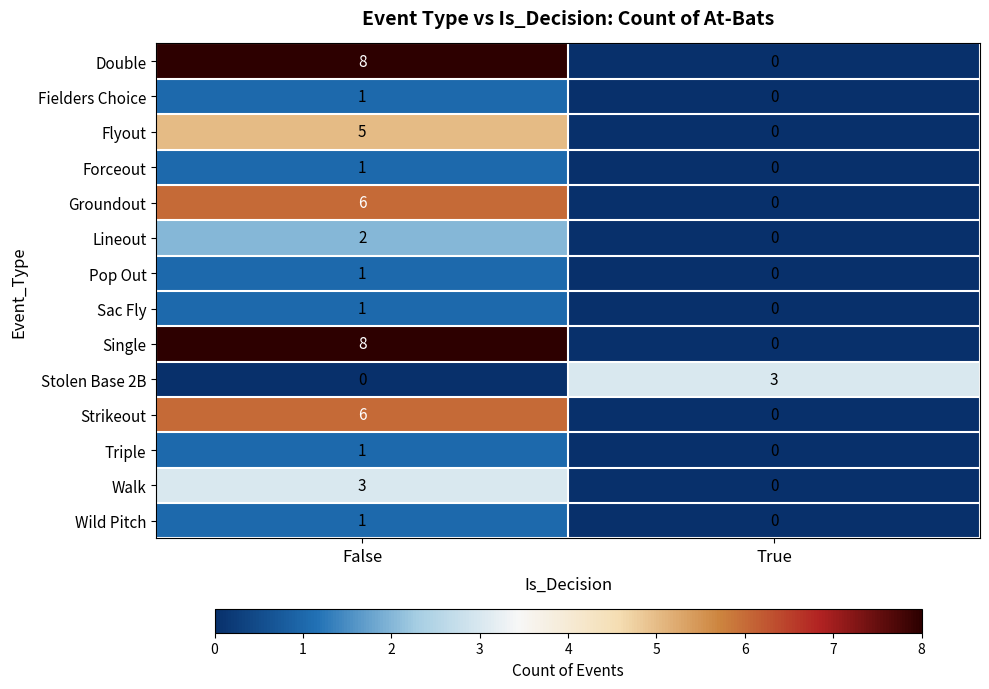

The value of Double at False is 5. True or false?

False